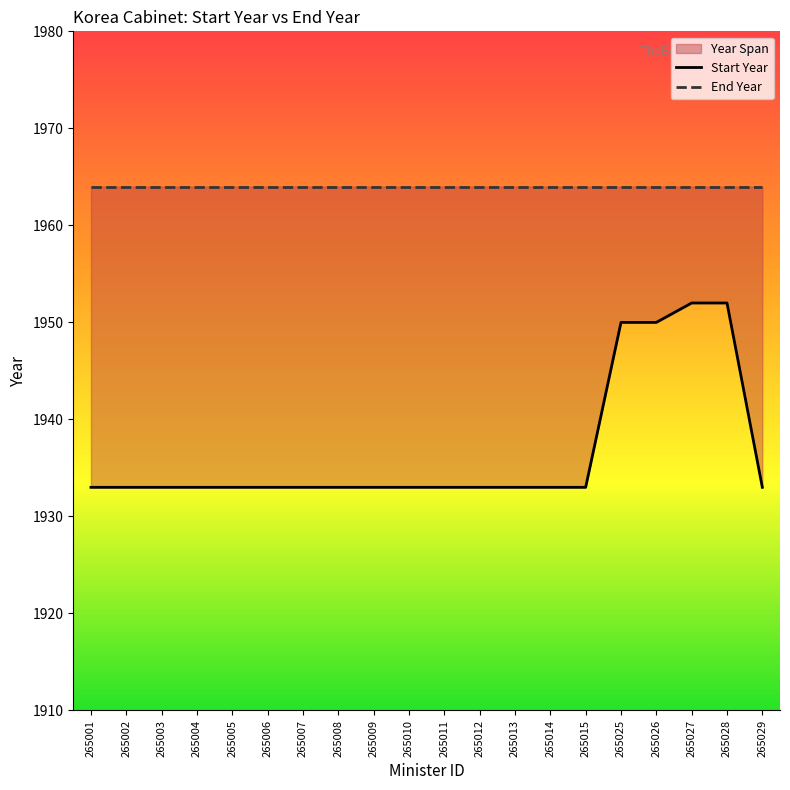

Reading left to right, transcribe all the data shown in this chart.

Start Year: 265001=1933	265002=1933	265003=1933	265004=1933	265005=1933	265006=1933	265007=1933	265008=1933	265009=1933	265010=1933	265011=1933	265012=1933	265013=1933	265014=1933	265015=1933	265025=1950	265026=1950	265027=1952	265028=1952	265029=1933
End Year: 265001=1964	265002=1964	265003=1964	265004=1964	265005=1964	265006=1964	265007=1964	265008=1964	265009=1964	265010=1964	265011=1964	265012=1964	265013=1964	265014=1964	265015=1964	265025=1964	265026=1964	265027=1964	265028=1964	265029=1964